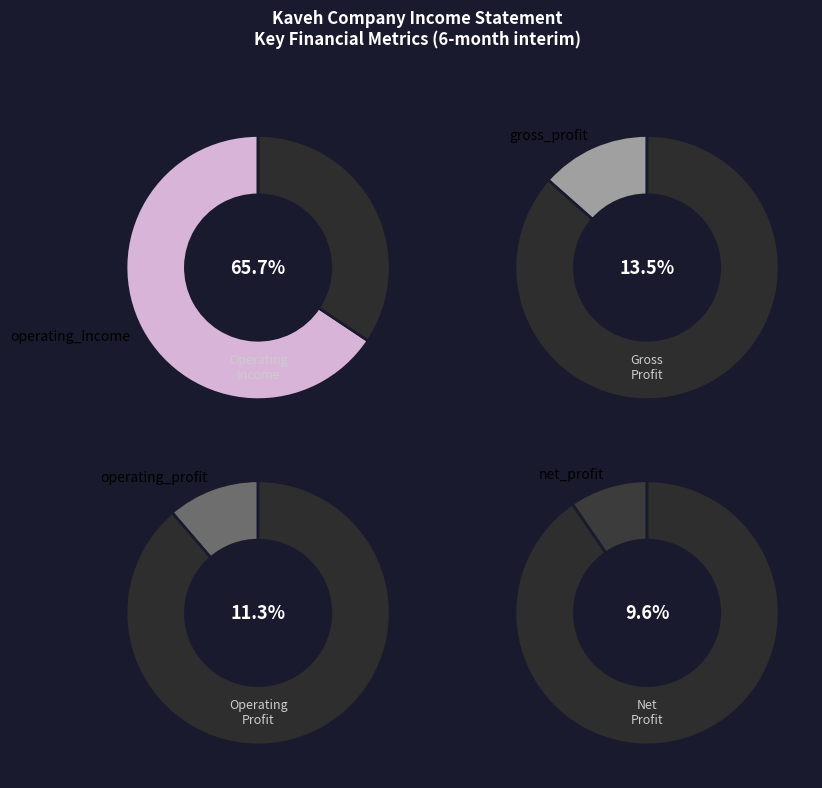

Is the sum of net_profit and gross_profit greater than half?

No